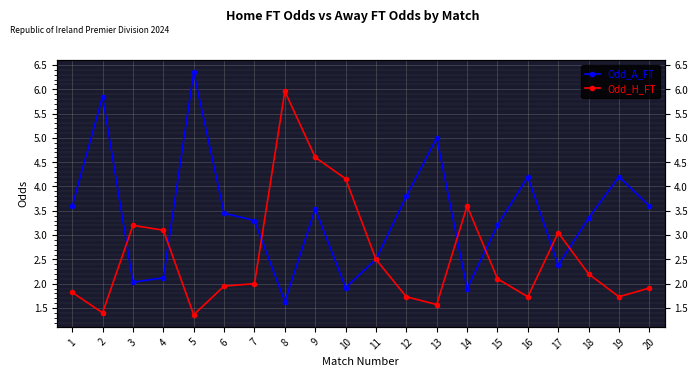

At how many categories does at least one series exceed 4?

8